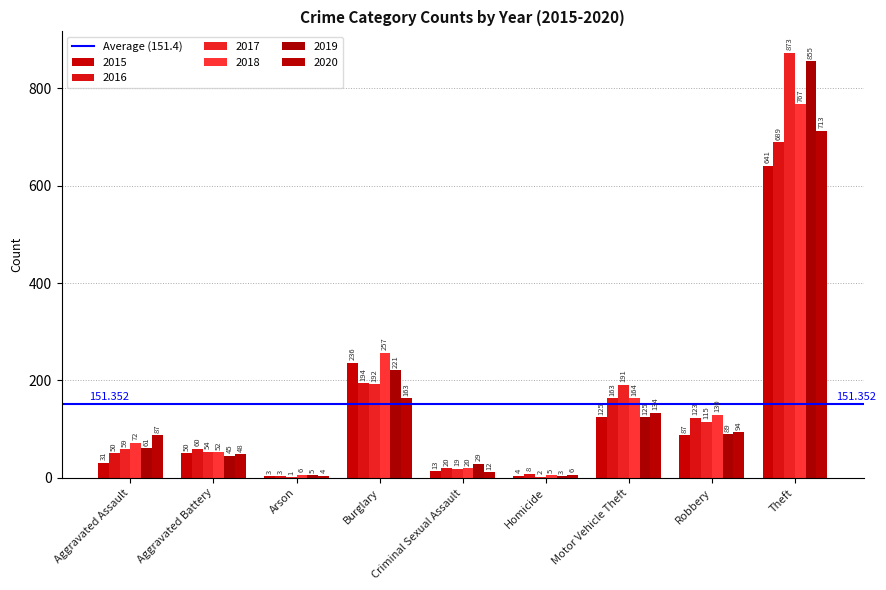

Is the value of 2019 at Aggravated Battery greater than the value of 2017 at Aggravated Assault?

No